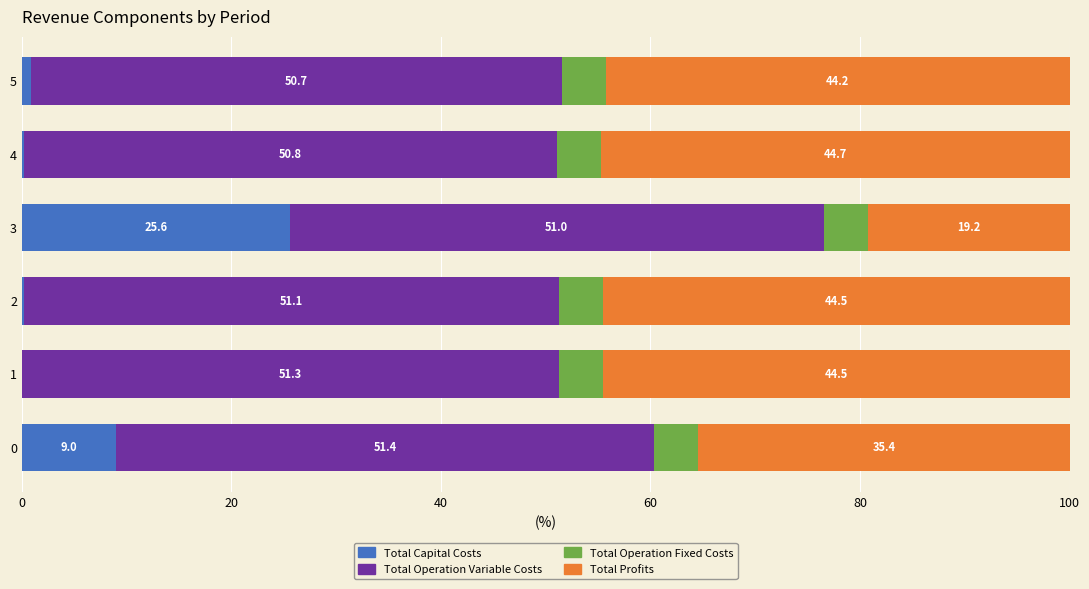

What is the total value across all series at 0?

100.0